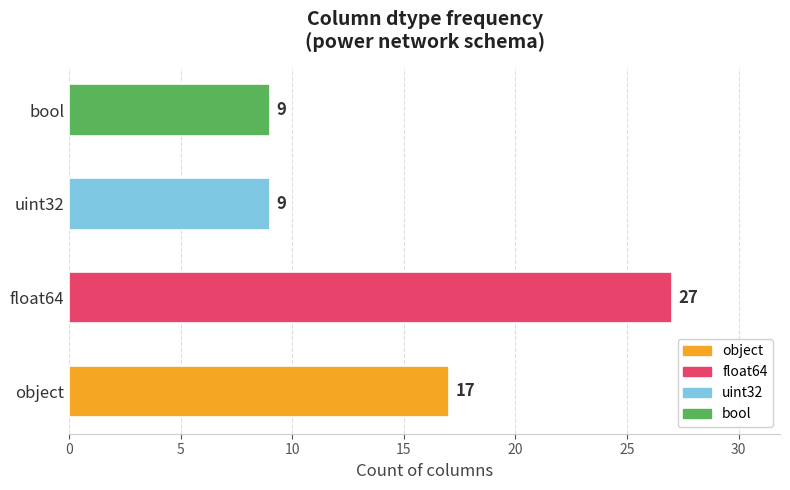

Where is the data nearest to the value 18?

object